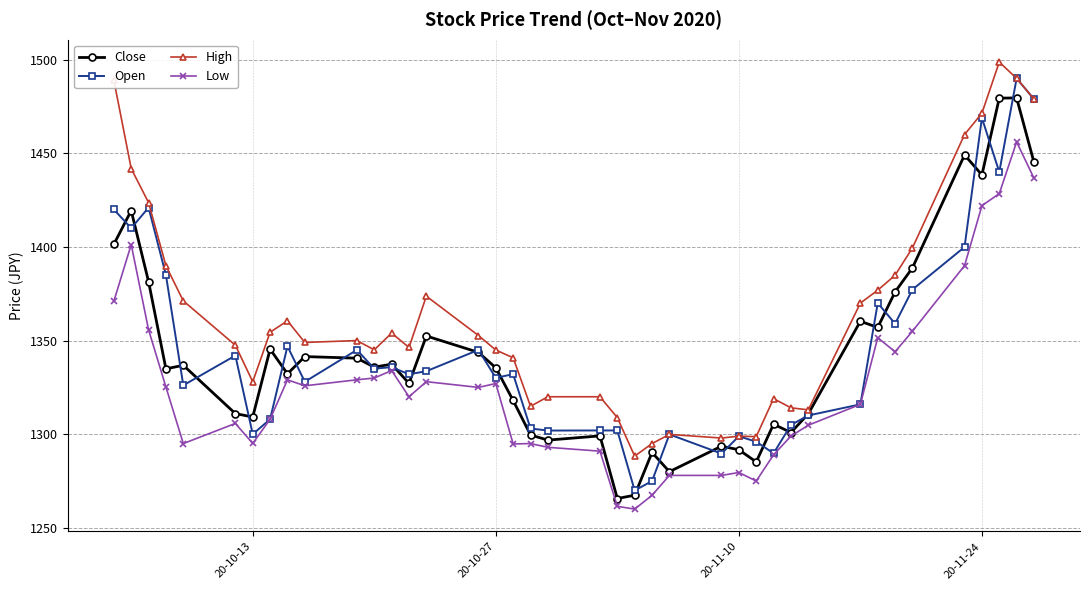

True or false: Low and High intersect in this chart.

False